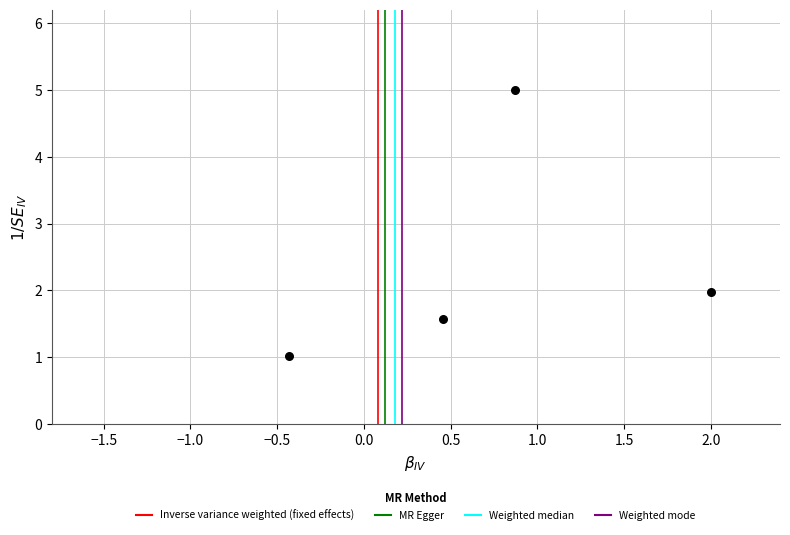

What is the range of X values (max minus min)?

2.4